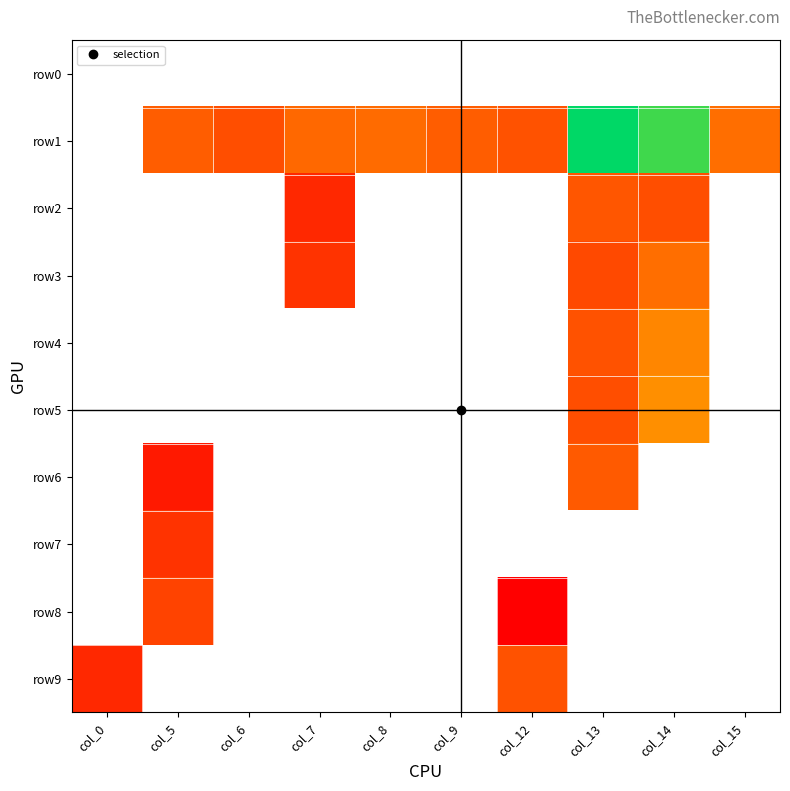

Reading left to right, transcribe all the data shown in this chart.

row0: col_0=0	col_5=0	col_6=0	col_7=0	col_8=0	col_9=0	col_12=0	col_13=0	col_14=0	col_15=0
row1: col_0=0	col_5=12	col_6=8	col_7=16	col_8=17	col_9=12	col_12=9	col_13=3220	col_14=1633	col_15=18
row2: col_0=0	col_5=0	col_6=0	col_7=3	col_8=0	col_9=0	col_12=0	col_13=10	col_14=8	col_15=0
row3: col_0=0	col_5=0	col_6=0	col_7=4	col_8=0	col_9=0	col_12=0	col_13=7	col_14=18	col_15=0
row4: col_0=0	col_5=0	col_6=0	col_7=0	col_8=0	col_9=0	col_12=0	col_13=9	col_14=32	col_15=0
row5: col_0=0	col_5=0	col_6=0	col_7=0	col_8=0	col_9=0	col_12=0	col_13=8	col_14=39	col_15=0
row6: col_0=0	col_5=2	col_6=0	col_7=0	col_8=0	col_9=0	col_12=0	col_13=11	col_14=0	col_15=0
row7: col_0=0	col_5=4	col_6=0	col_7=0	col_8=0	col_9=0	col_12=0	col_13=0	col_14=0	col_15=0
row8: col_0=0	col_5=6	col_6=0	col_7=0	col_8=0	col_9=0	col_12=1	col_13=0	col_14=0	col_15=0
row9: col_0=3	col_5=0	col_6=0	col_7=0	col_8=0	col_9=0	col_12=9	col_13=0	col_14=0	col_15=0